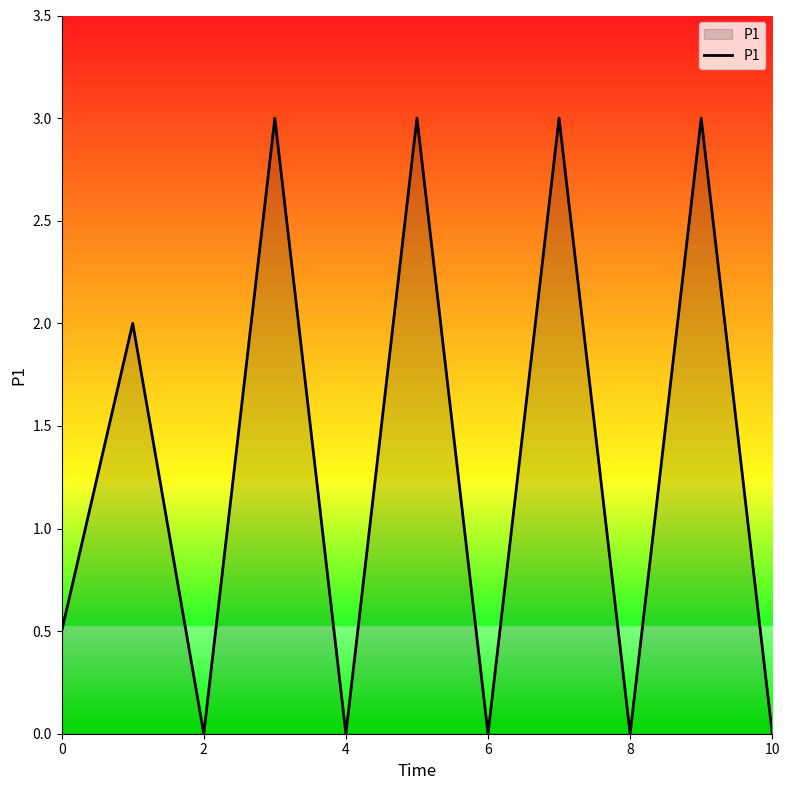

What is the sum of all values?

14.5